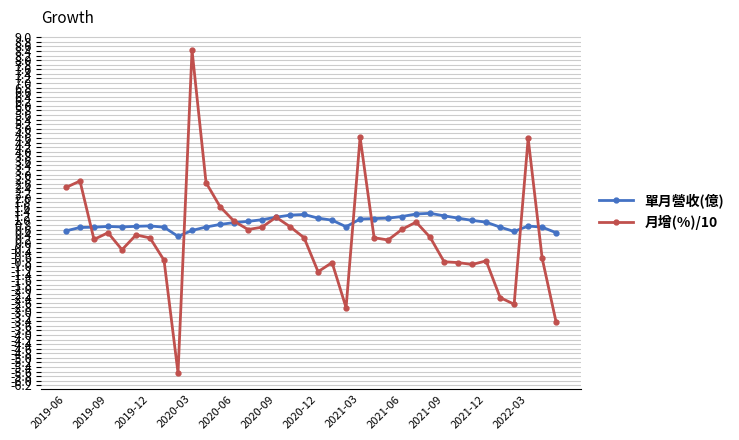

Does the chart display data point markers on the line(s)?

Yes